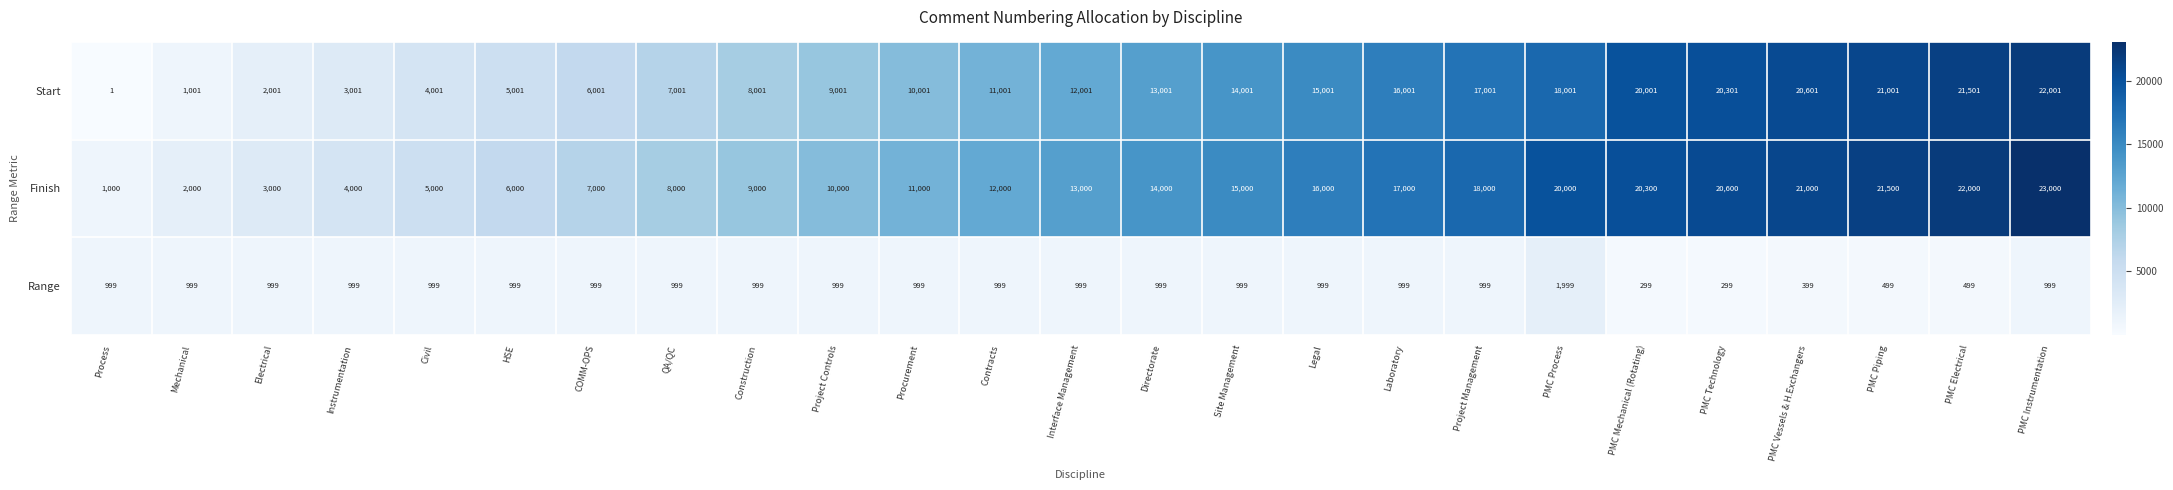

Between PMC Vessels & H.Exchangers and PMC Instrumentation, which series saw the biggest shift?

Finish